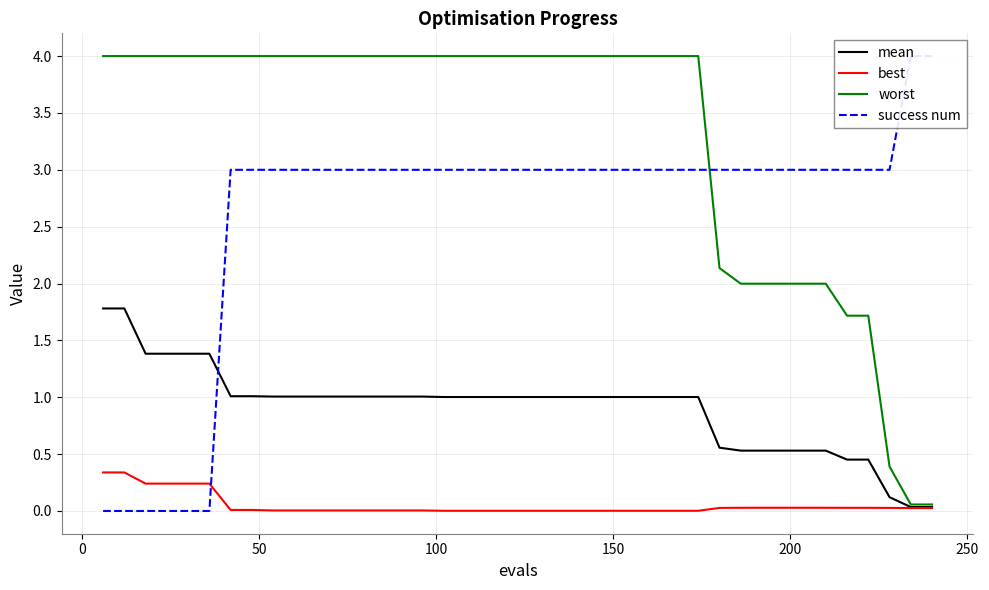

How many success num values are between 3 and 4?

34